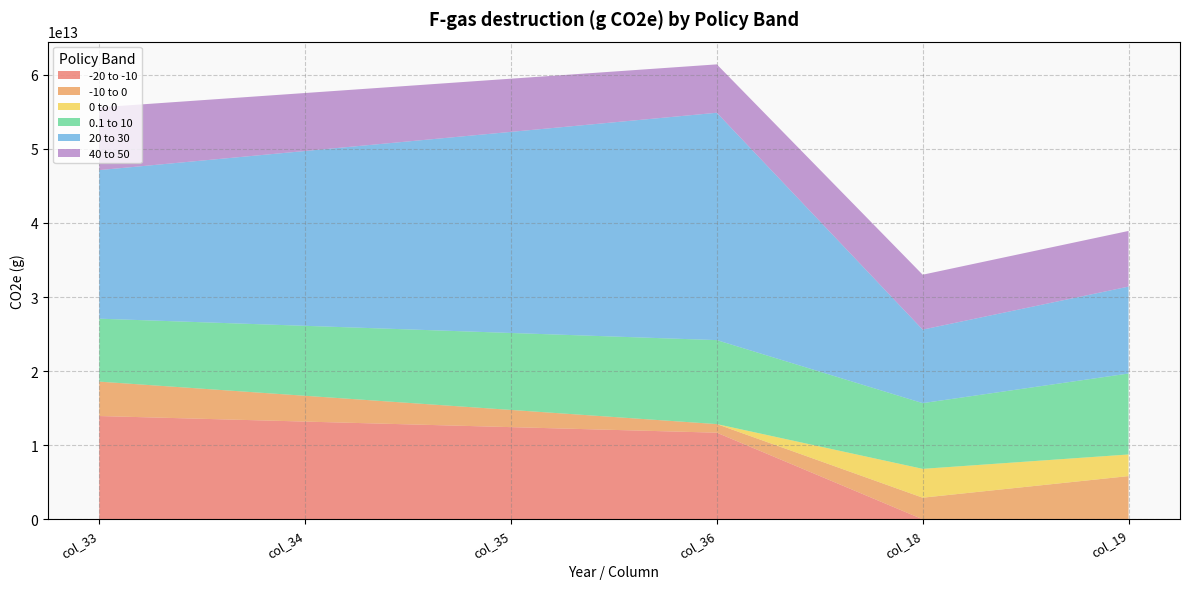

Reading left to right, transcribe all the data shown in this chart.

-20 to -10: col_33=13935914715891.5	col_34=13186588987379.2	col_35=12437263258866.9	col_36=11687937530354.7	col_18=0.0	col_19=0.0
-10 to 0: col_33=4643496814087.7	col_34=3482622610565.8	col_35=2321748407043.8	col_36=1160874203521.9	col_18=2913965359679.2	col_19=5827930719358.3
0 to 0: col_33=0.0	col_34=0.0	col_35=0.0	col_36=0.0	col_18=3893228557629.7	col_19=2919921418222.3
0.1 to 10: col_33=8495321165025.7	col_34=9441380383414.0	col_35=10387439601802.3	col_36=11333498820190.6	col_18=8869056539357.1	col_19=10924963102862.2
20 to 30: col_33=20053705668264.4	col_34=23598340759218.1	col_35=27142975850171.8	col_36=30687610941125.4	col_18=9924412918239.9	col_19=11732578255000.9
40 to 50: col_33=8472866915341.8	col_34=7825684391525.8	col_35=7178501867709.7	col_36=6531319343893.7	col_18=7408844748815.2	col_19=7513066527540.3